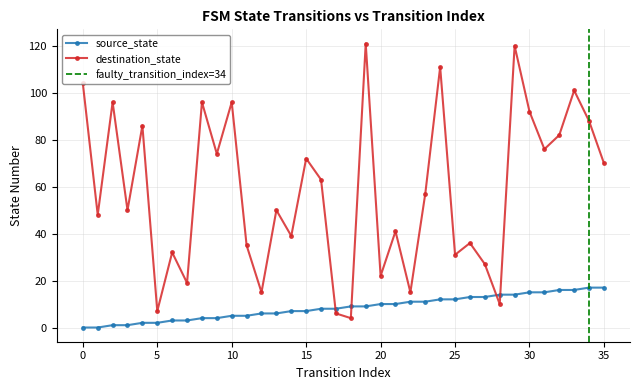

At which label is destination_state closest to 62?

16